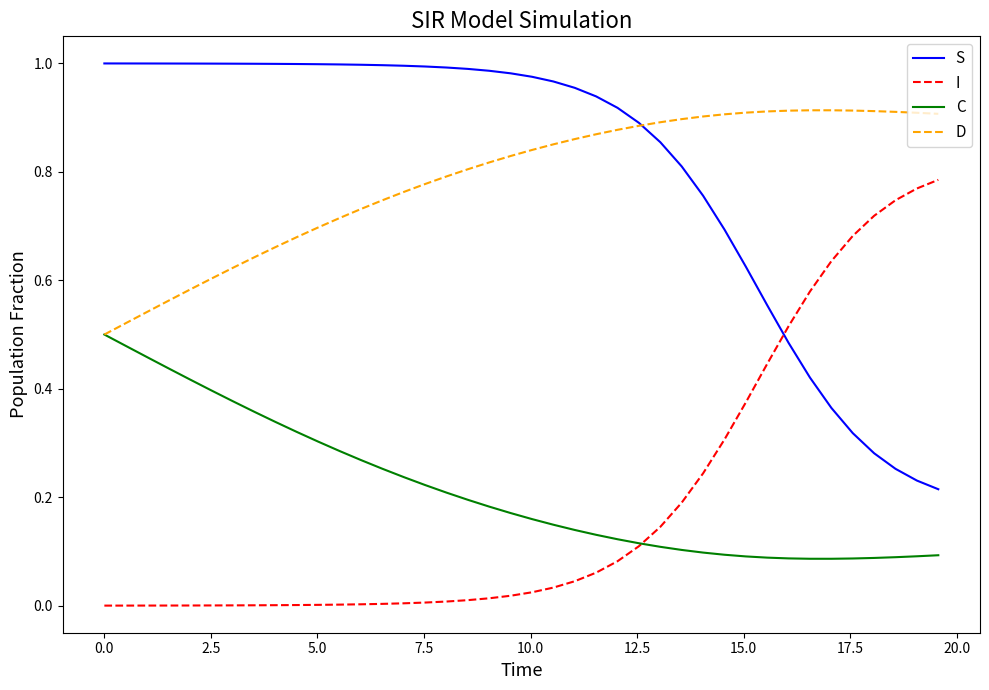

List the series in order of their peak value, lowest first.

C, I, D, S